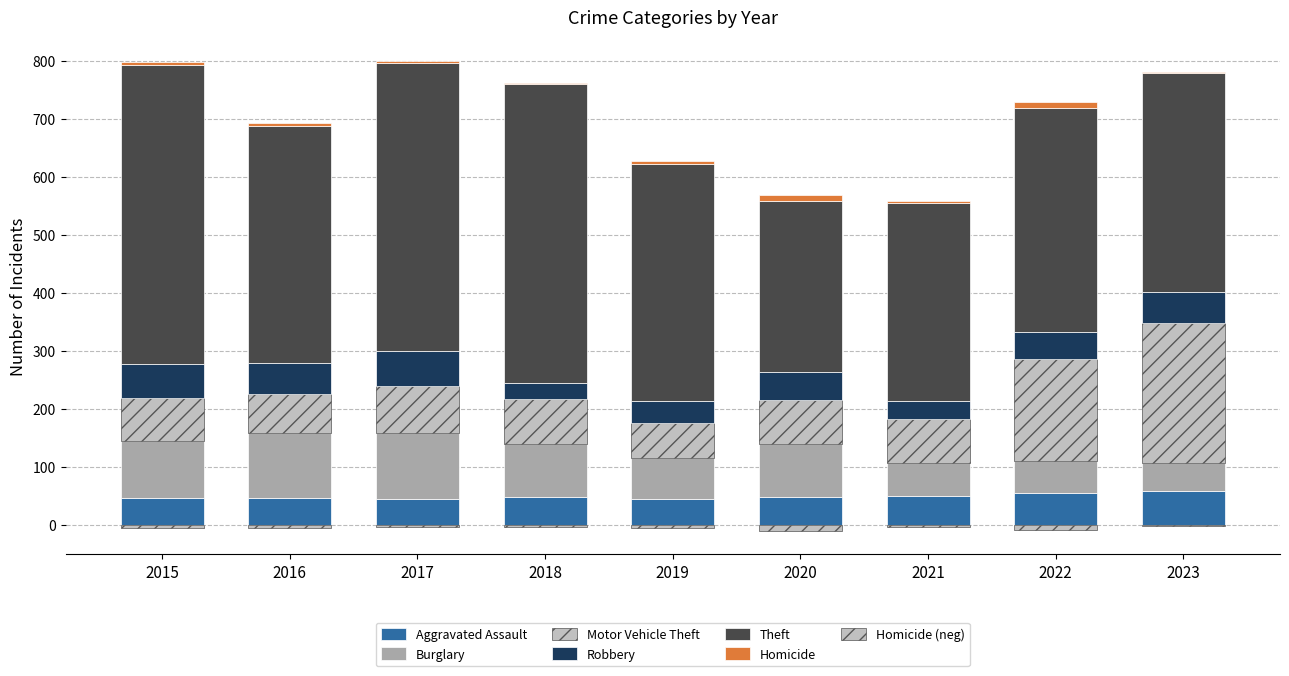

What is the value of the Motor Vehicle Theft bar at the 1st from the left?

75